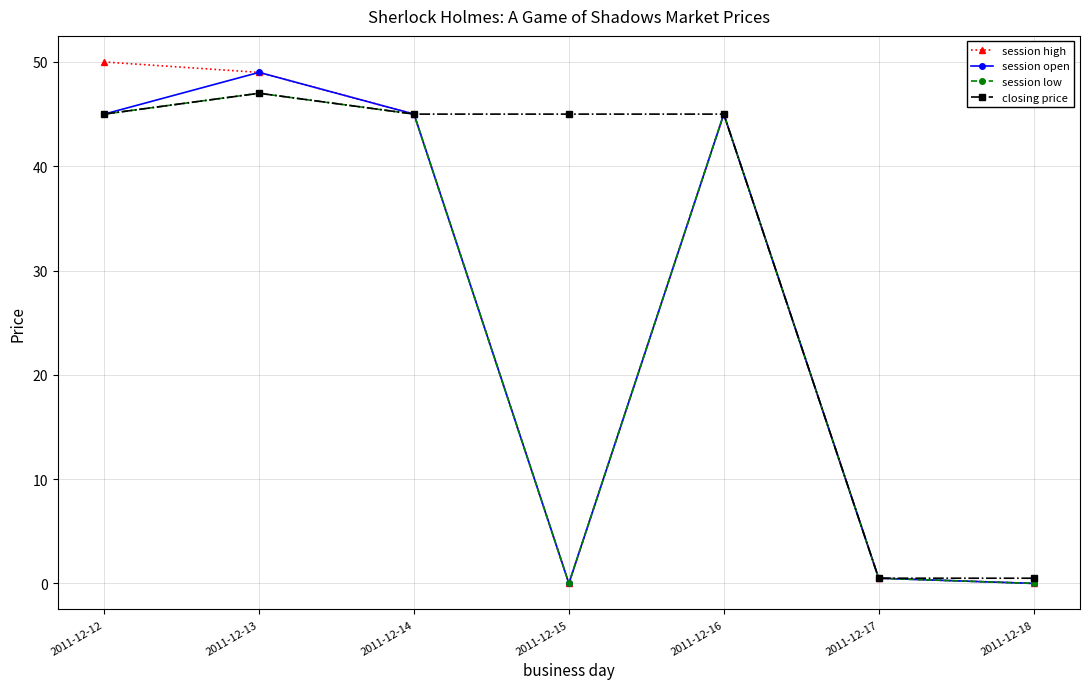

What is the total value across all series at 2011-12-13?

192.0